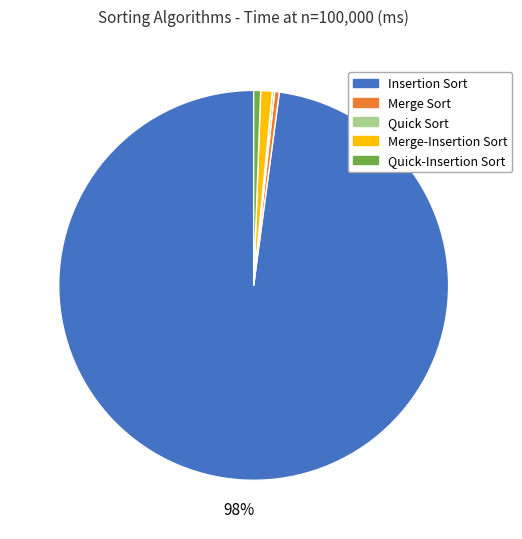

Do Merge Sort and Merge-Insertion Sort together represent more than half of the pie?

No